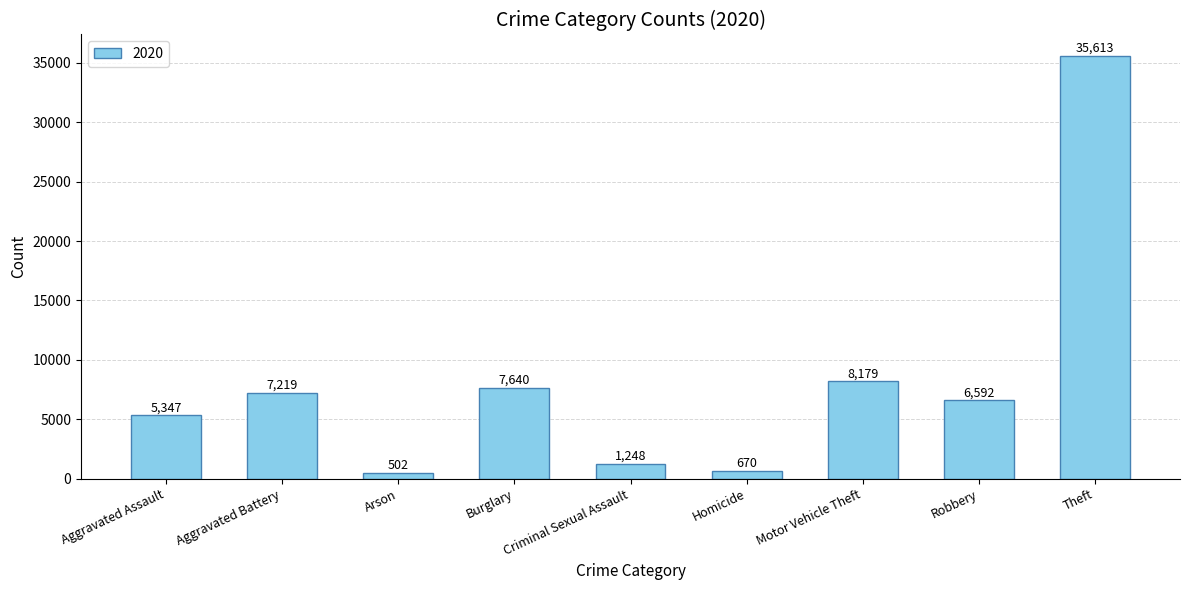

True or false: the data shows 6592 at Robbery.

True